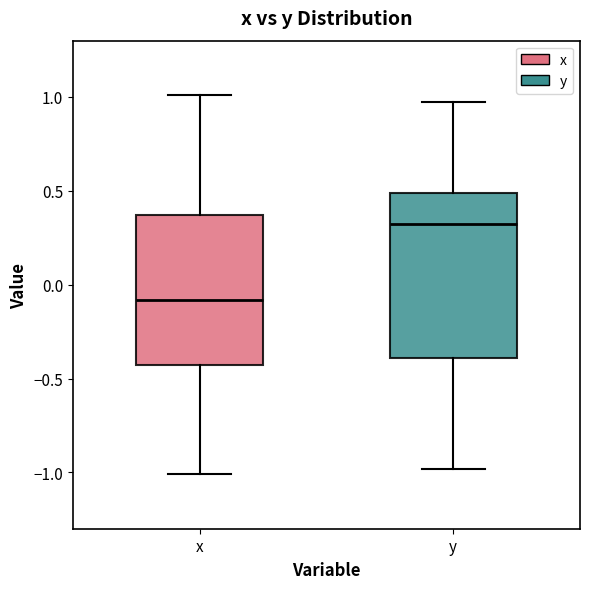

Where does the median line of the box for x sit on the y-axis? The values are not printed on the chart, so give them approximately, as read against the axis.

-0.10